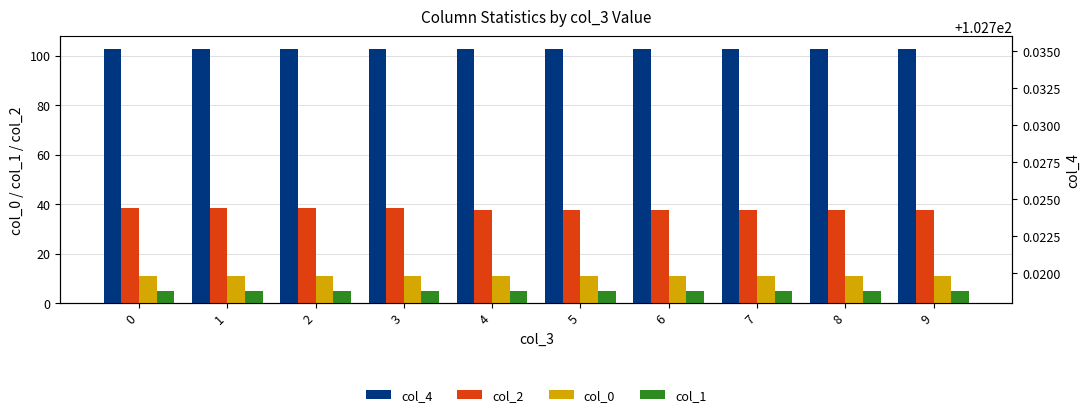

What is the difference between the maximum and minimum values in the col_2 series?

1.0